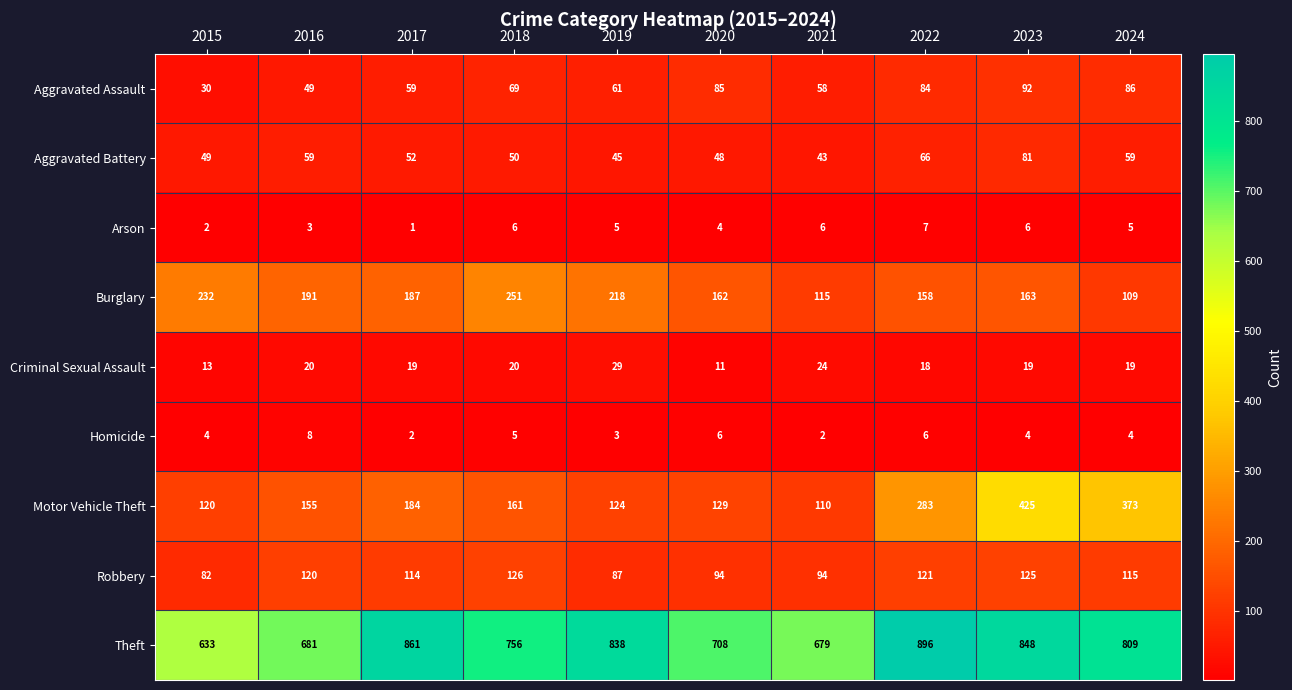

True or false: Theft has a value of 1124 at 2017.

False